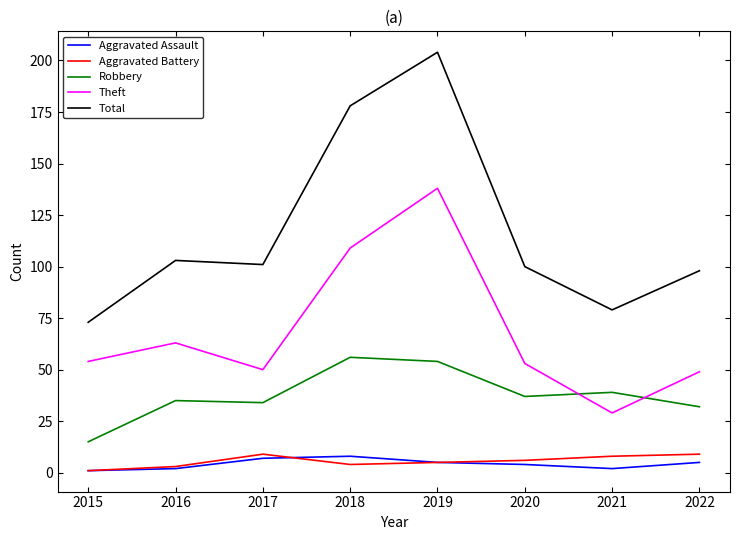

The value of Robbery at 2016 is 57. True or false?

False